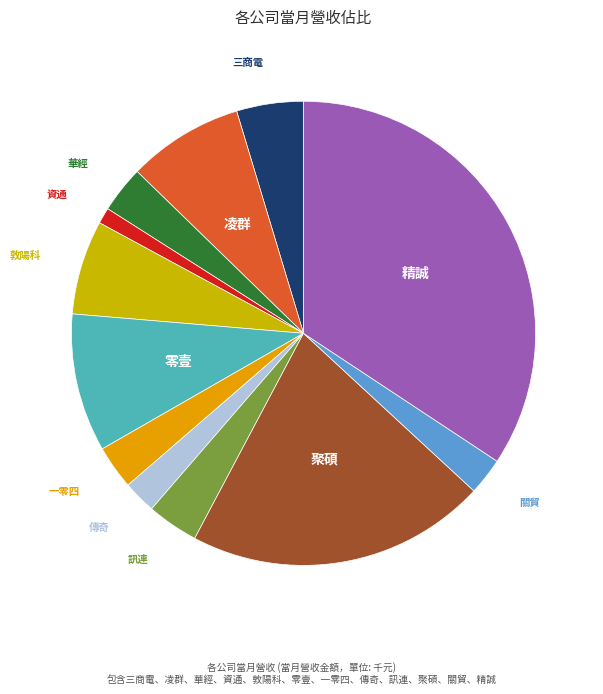

How many slices are in this pie chart?

12